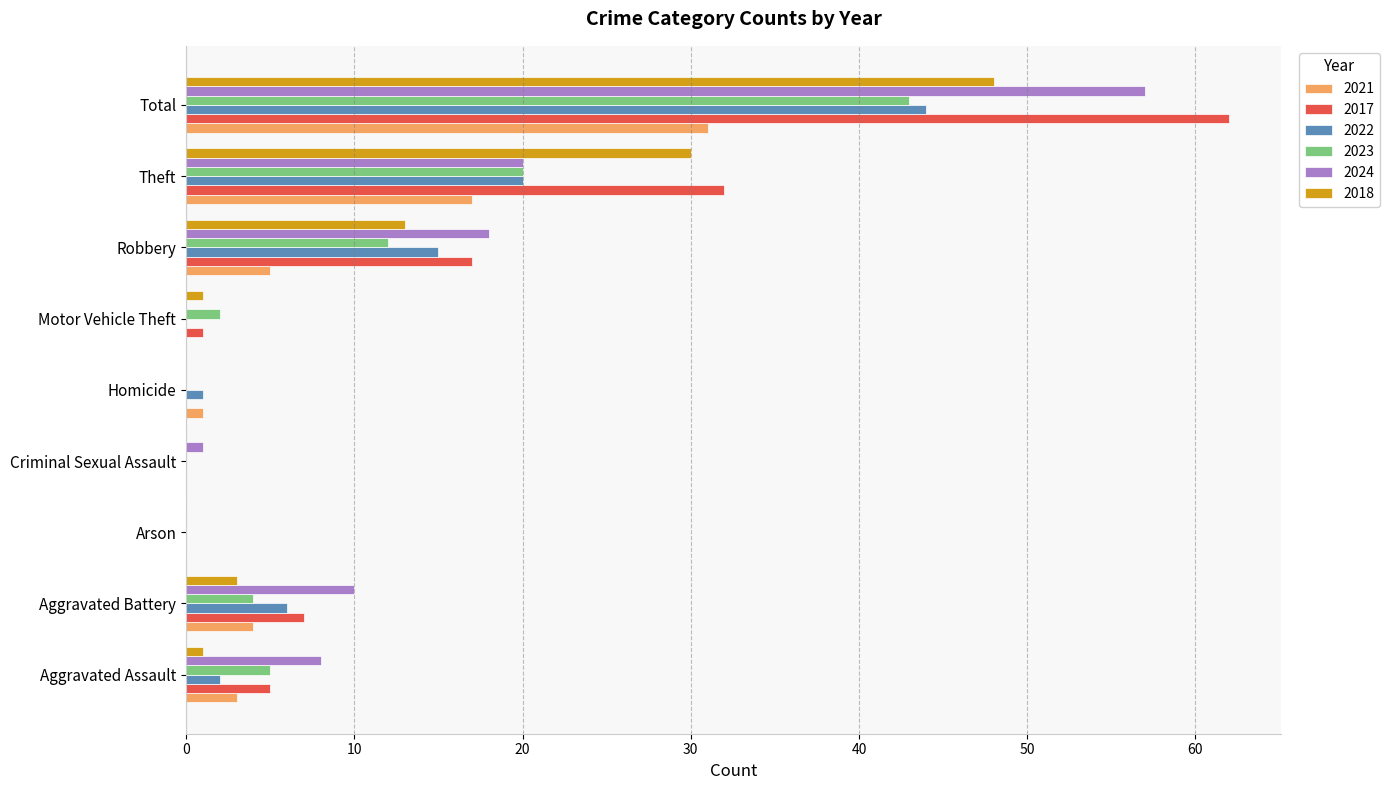

Is it true that 2017 equals -19 at Arson?

False